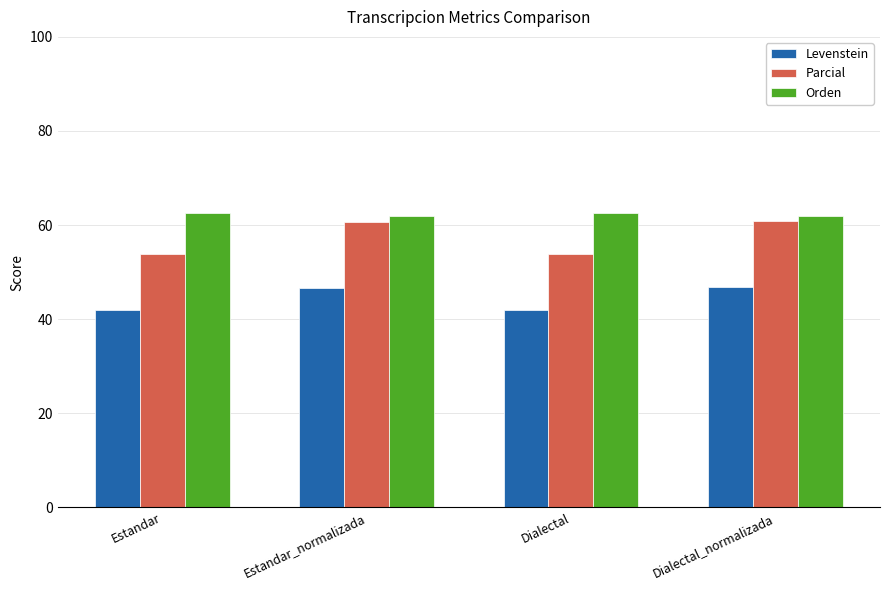

How many categories are shown in the chart?

4